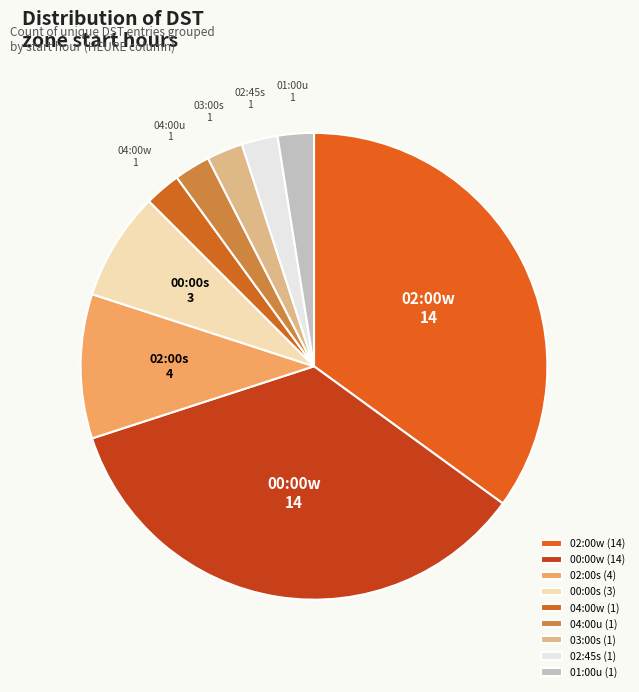

Do 01:00u and 00:00s together represent more than half of the pie?

No